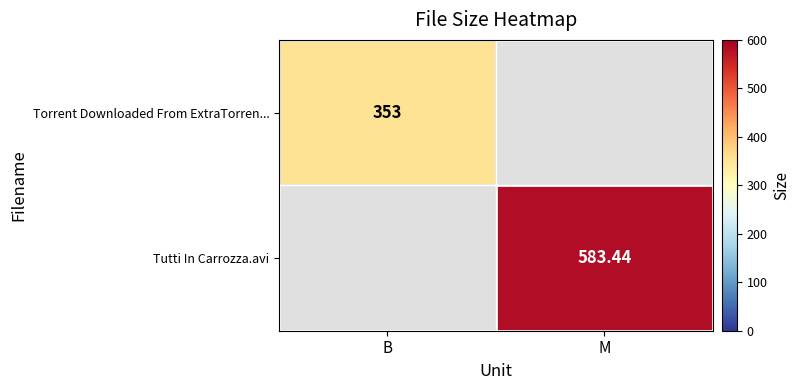

What is the sum of the Torrent Downloaded From ExtraTorren... values at B and M?

353.0